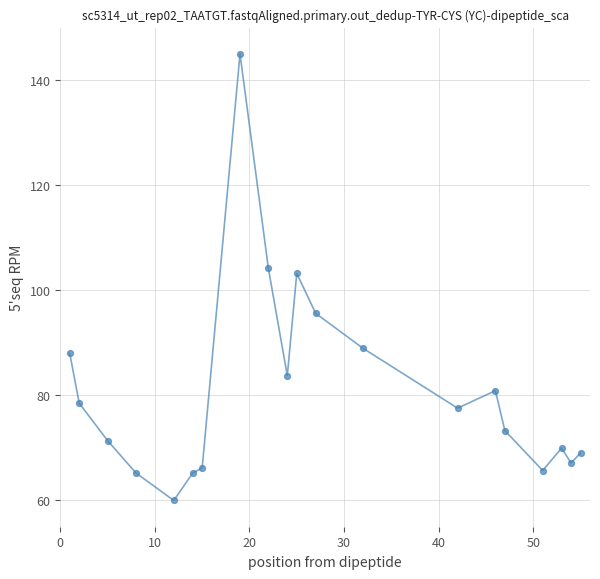

What is the maximum value shown in the chart?

145.0